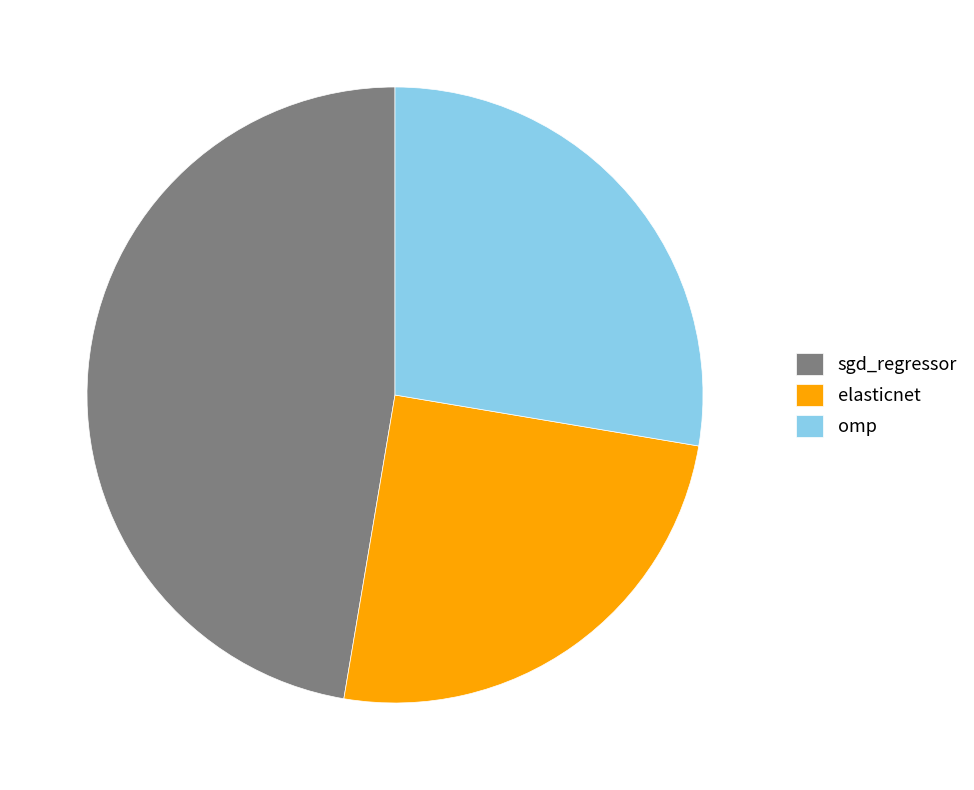

Is there any slice that represents more than half of the pie?

No